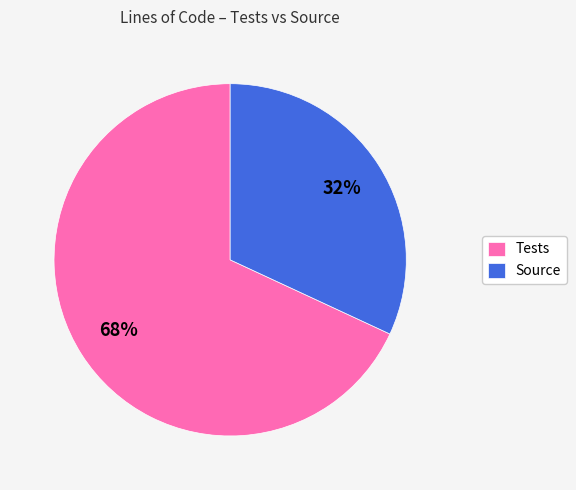

Do Tests and Source together represent more than half of the pie?

Yes